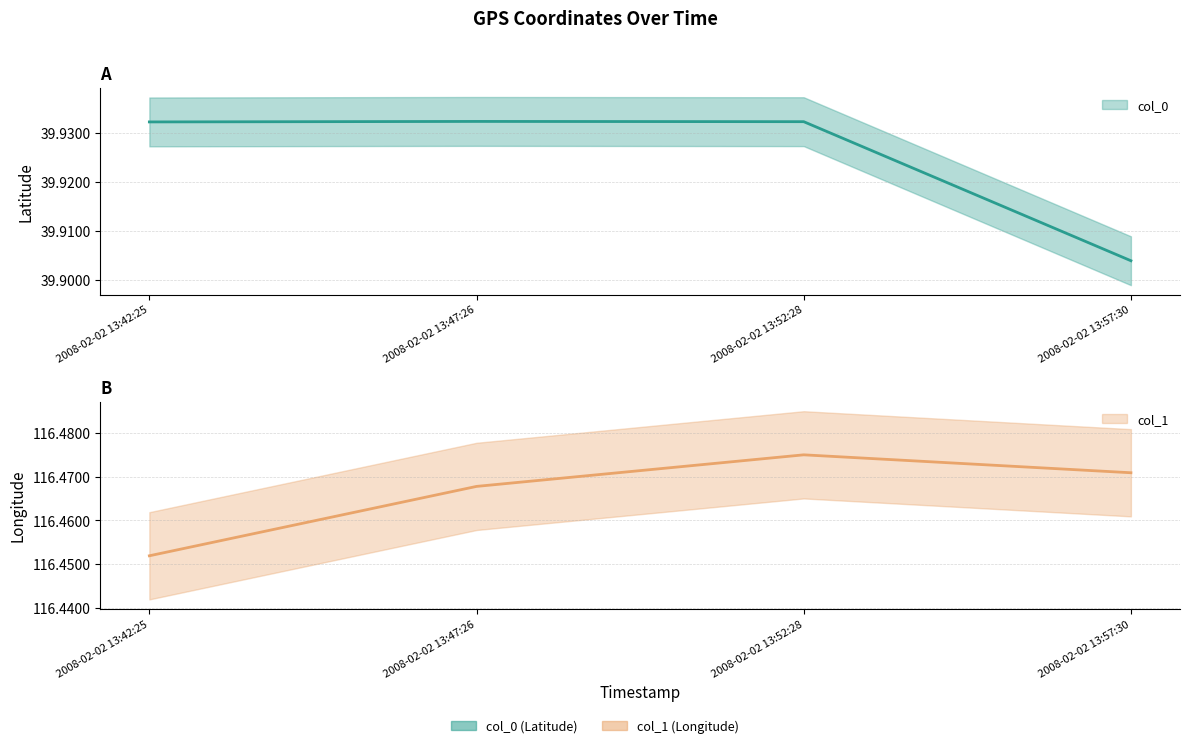

List the series in order of their peak value, highest first.

col_1, col_0